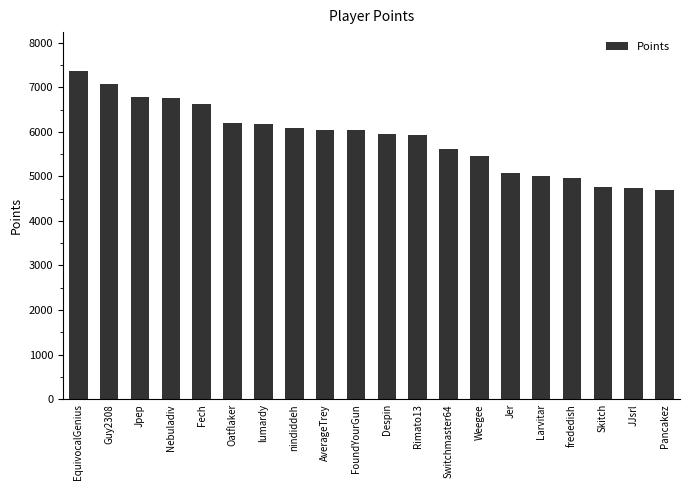

What is the label of the 8th bar from the right?

Switchmaster64